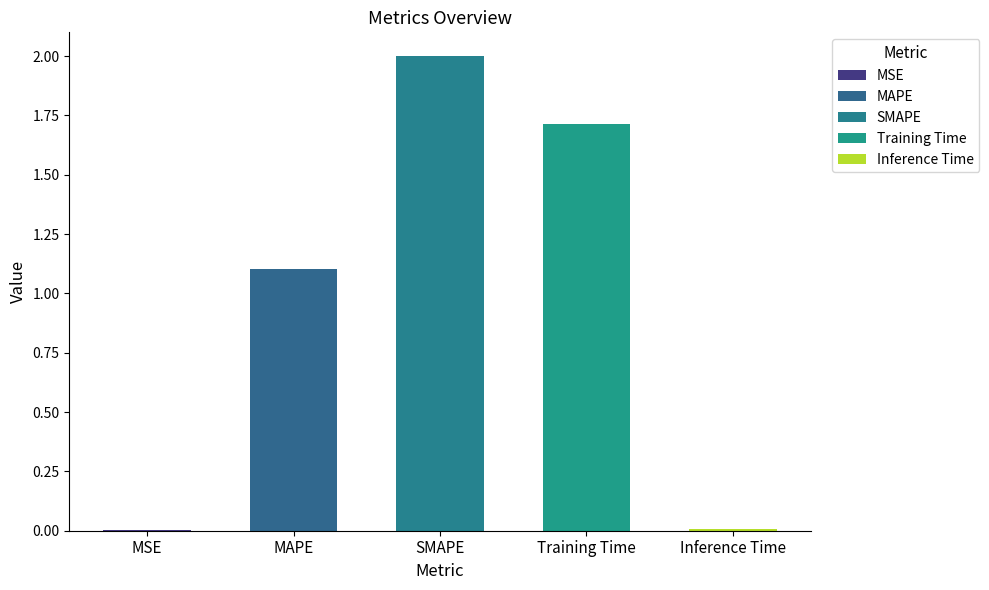

Does the chart contain any negative values?

No